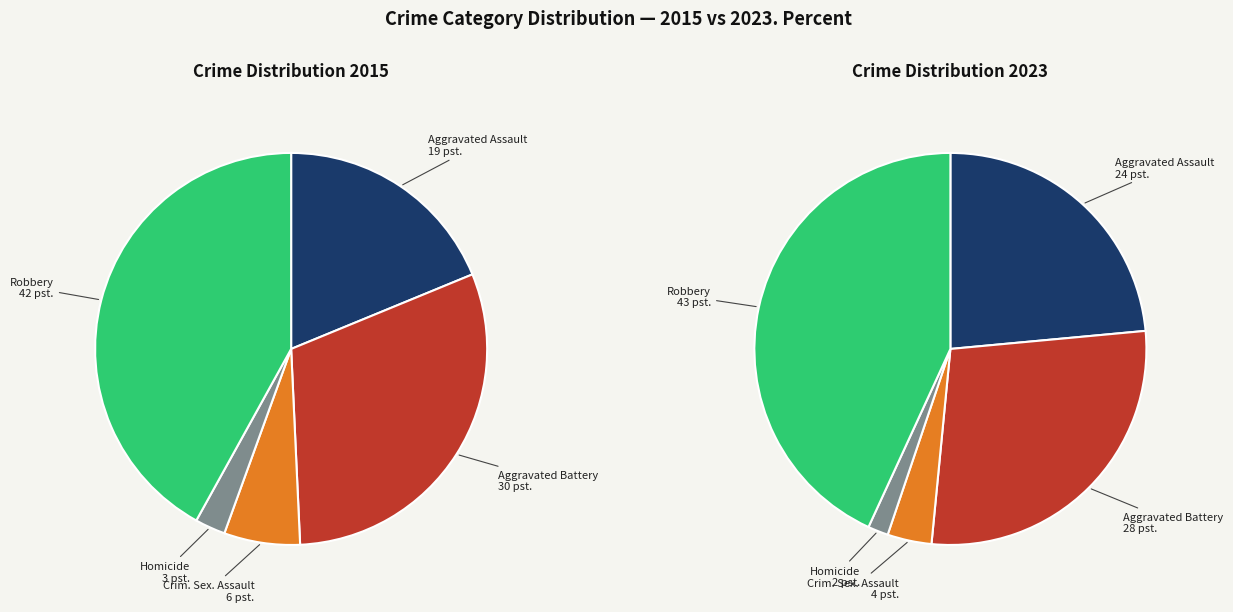

Which category has the biggest portion of the pie?

Robbery